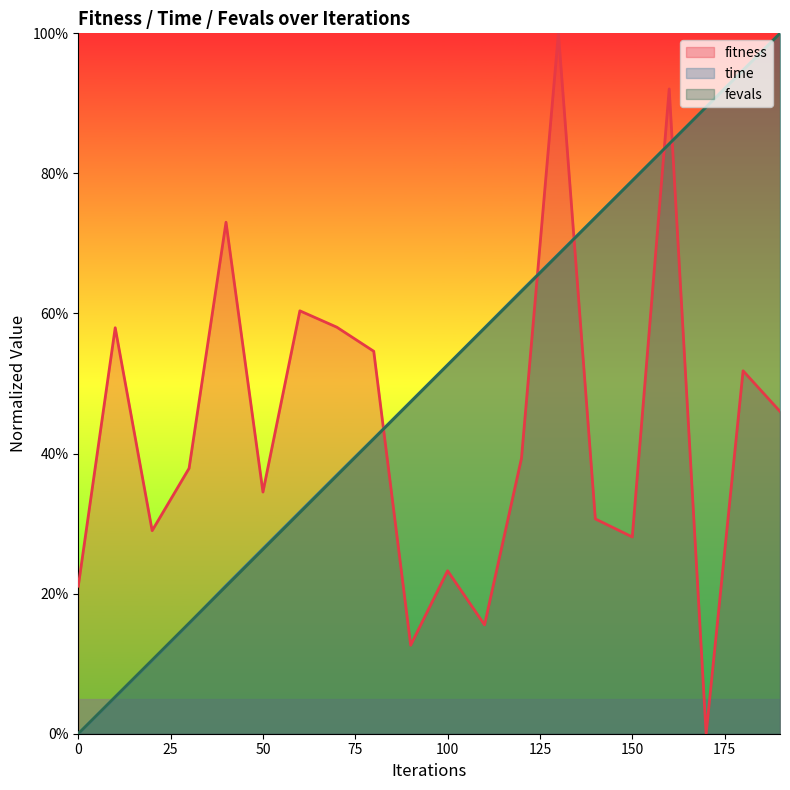

Which series ends up on top after the final intersection of fevals and time?

time